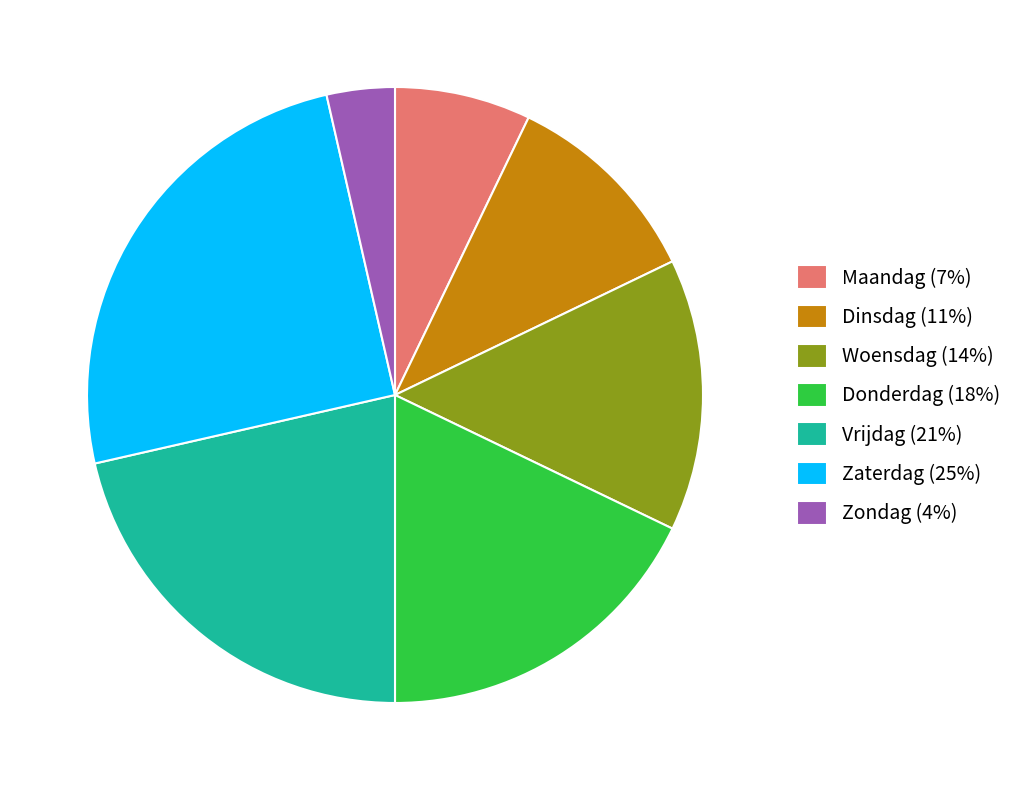

What is the smallest slice in the pie chart?

Zondag